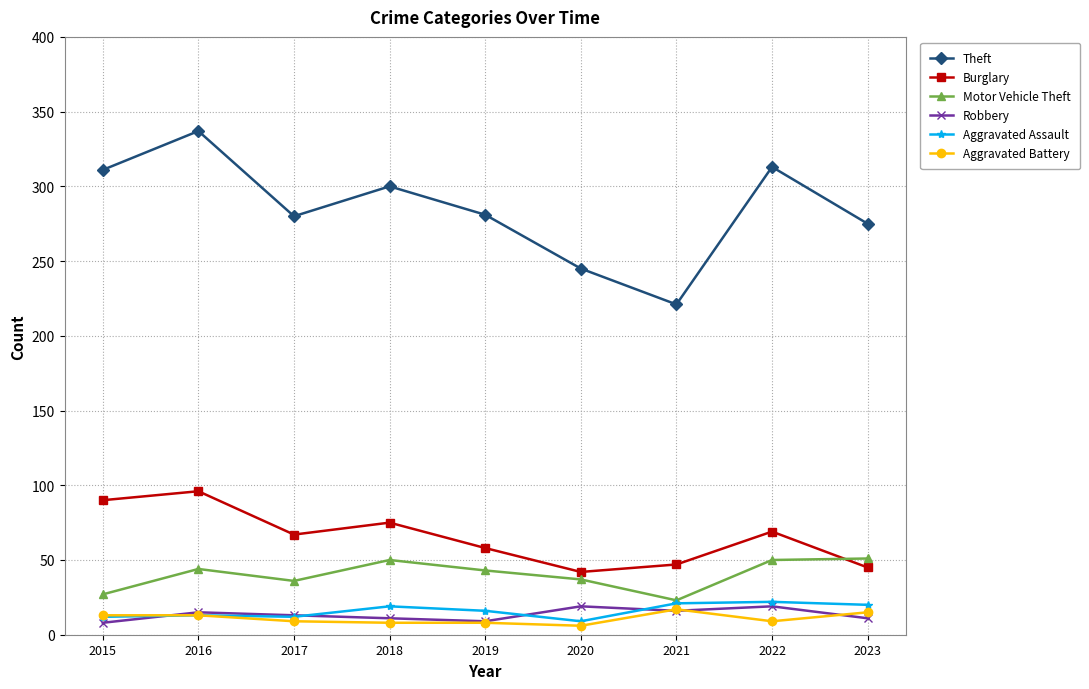

At which category is the sum across all series the highest?

2016